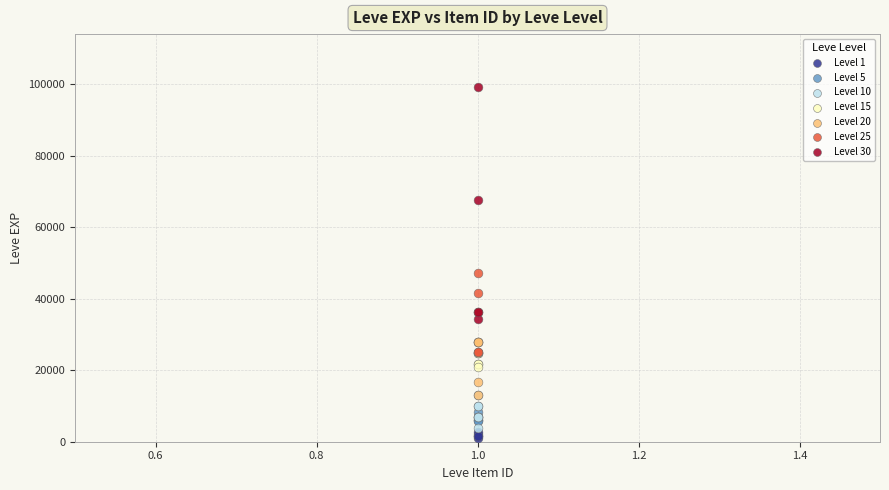

Which series reaches the minimum Y coordinate?

Level 1